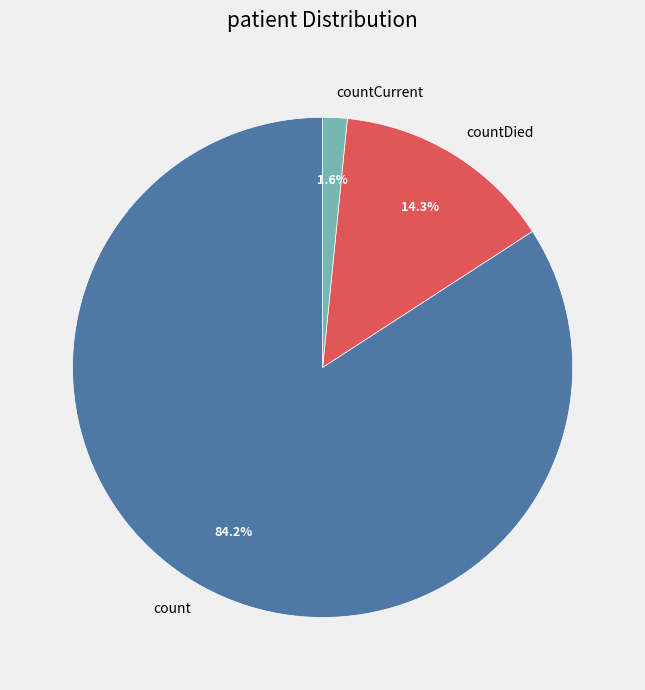

What percentage is the countDied slice, to the nearest percent?

14%